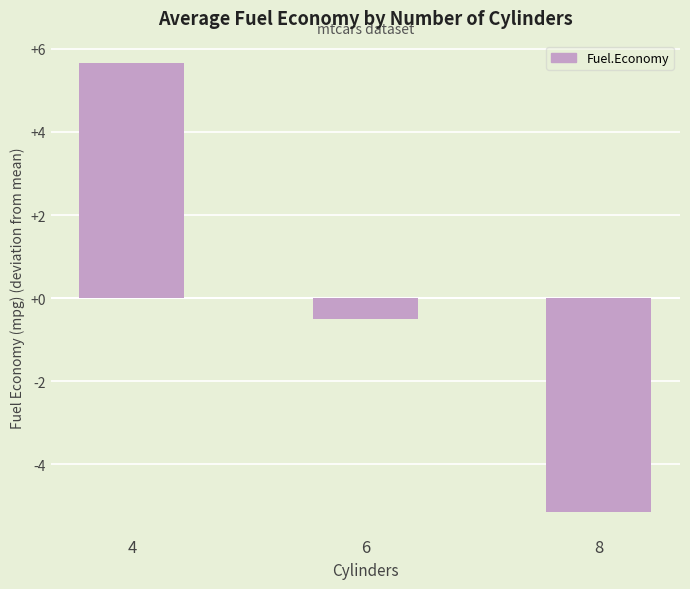

How many bars are there in total?

3